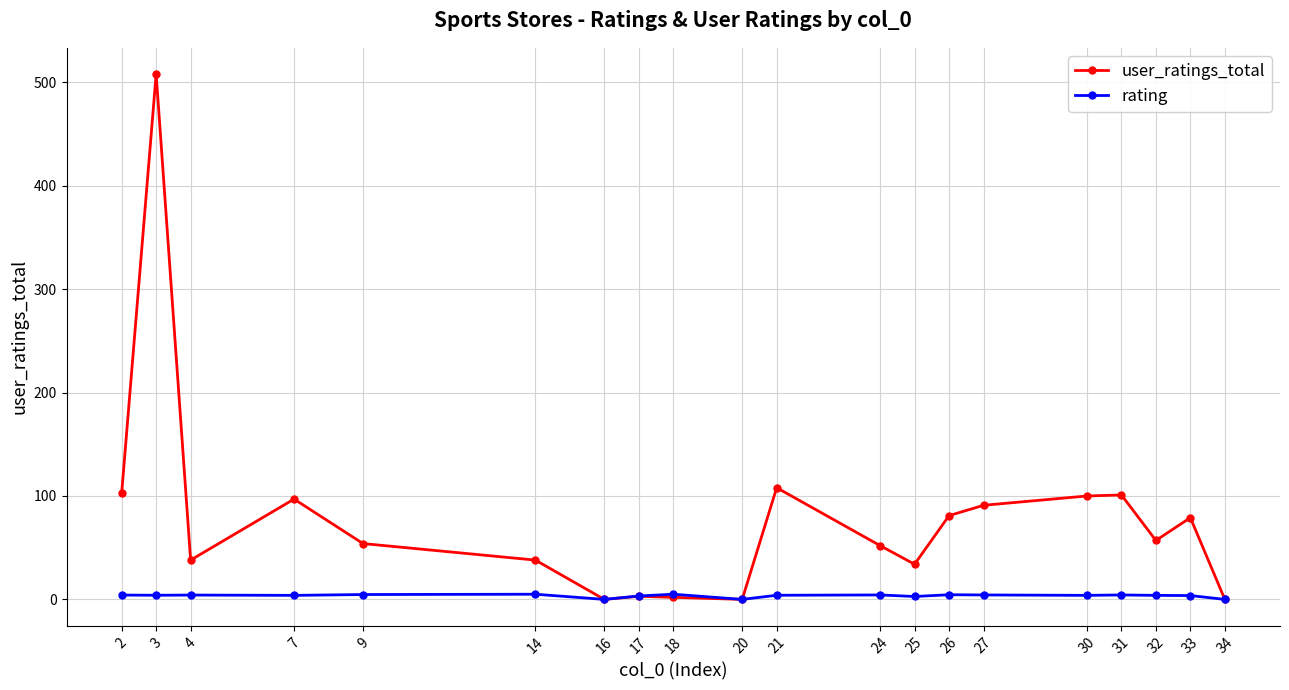

Where is the first local maximum for user_ratings_total?

3